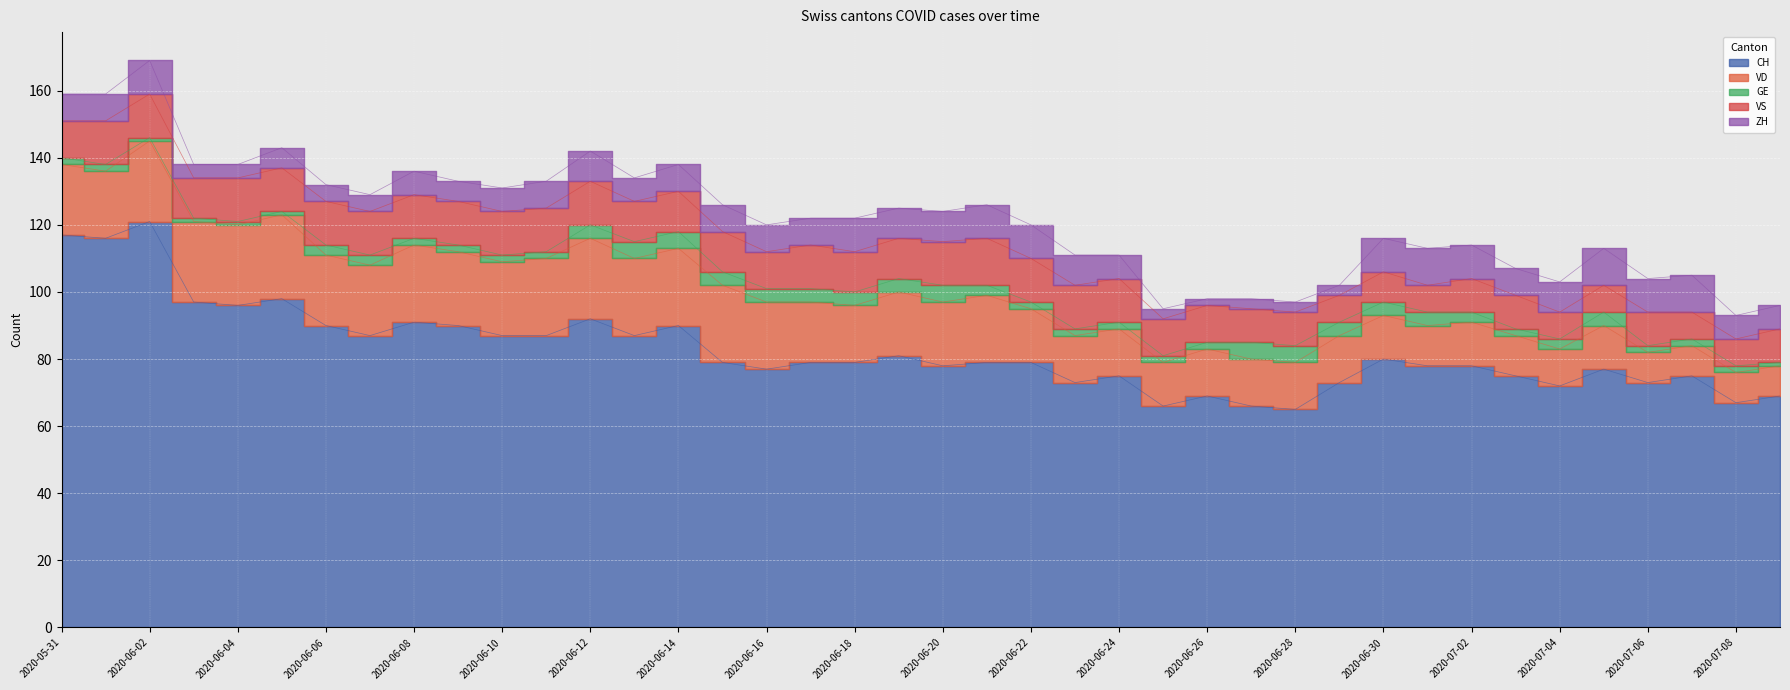

What is the difference between the maximum and minimum values in the VS series?

6